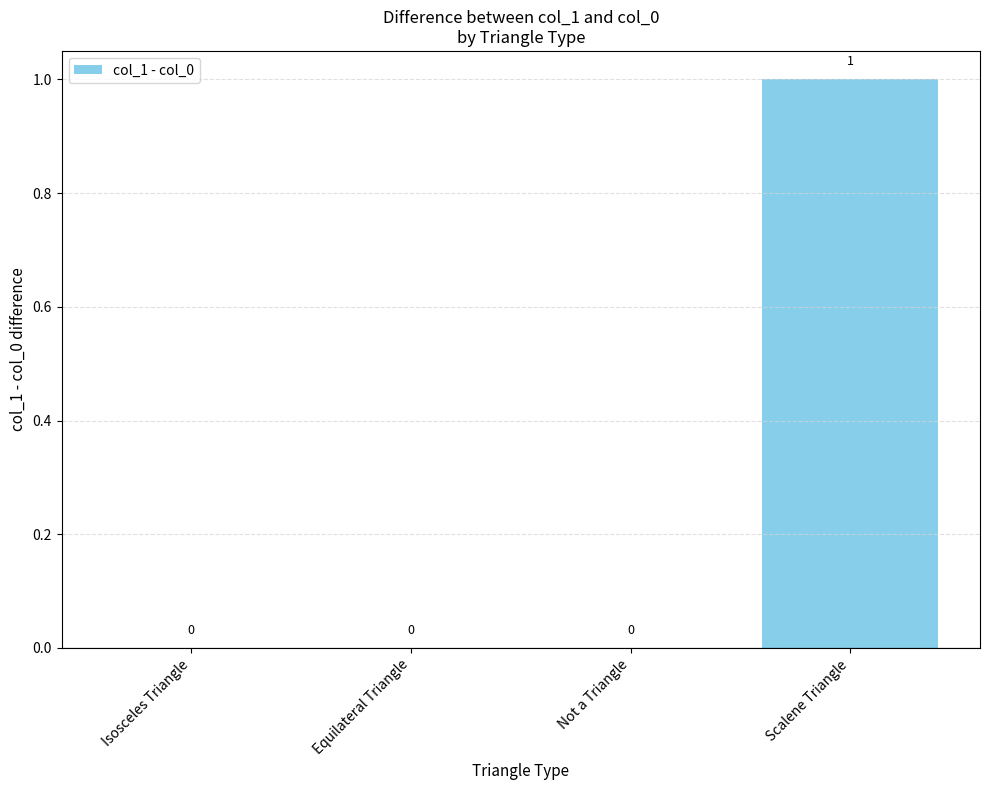

The value at Equilateral Triangle is -1. True or false?

False